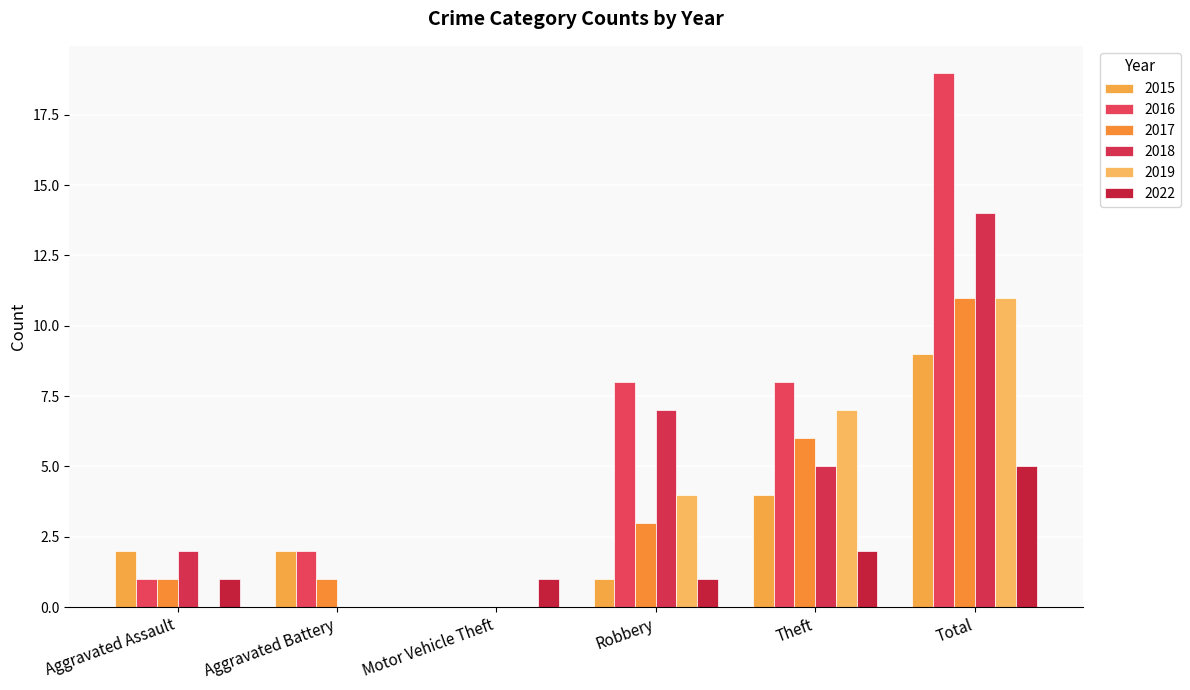

What is the average value of the 2016 series?

6